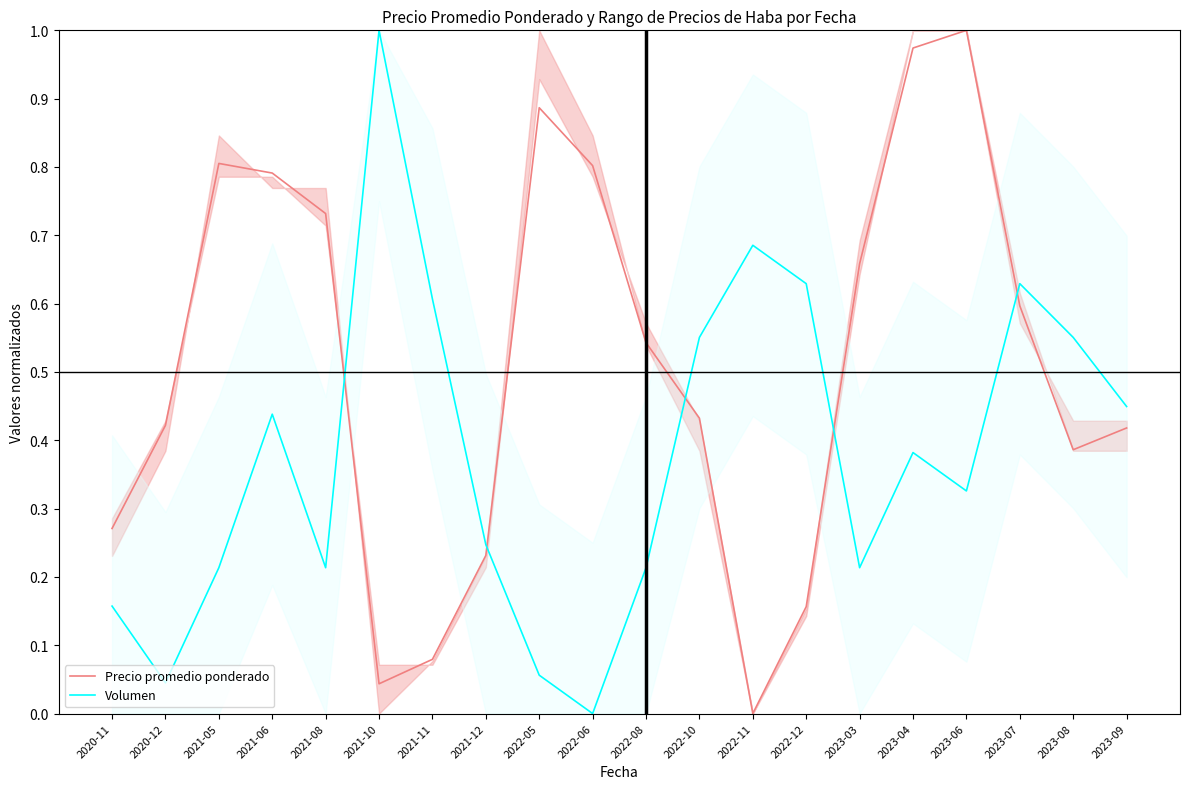

What is the difference between the highest and lowest values at 2020-12?

0.4